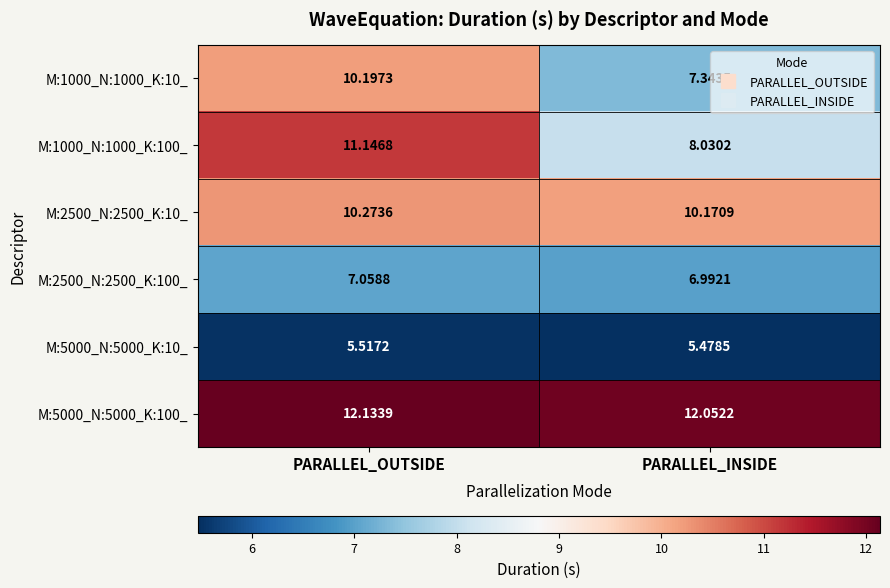

At which label is M:2500_N:2500_K:100_ closest to 7?

PARALLEL_INSIDE